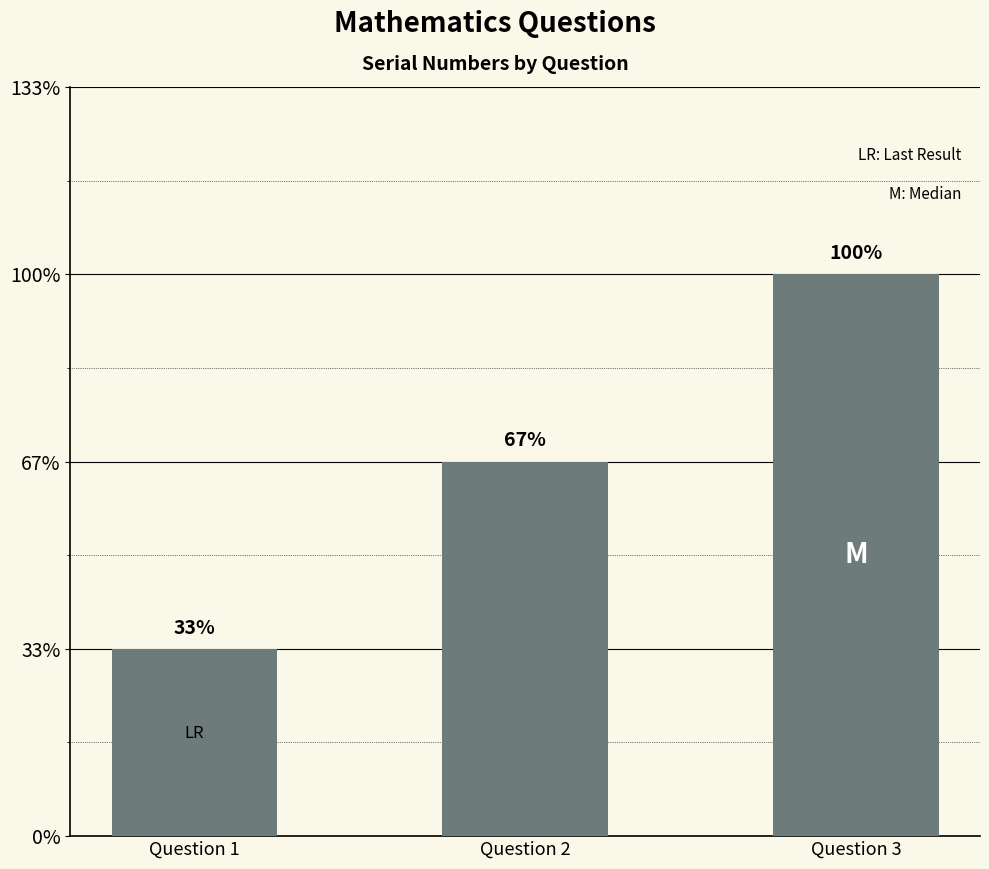

Are the bars horizontal?

No